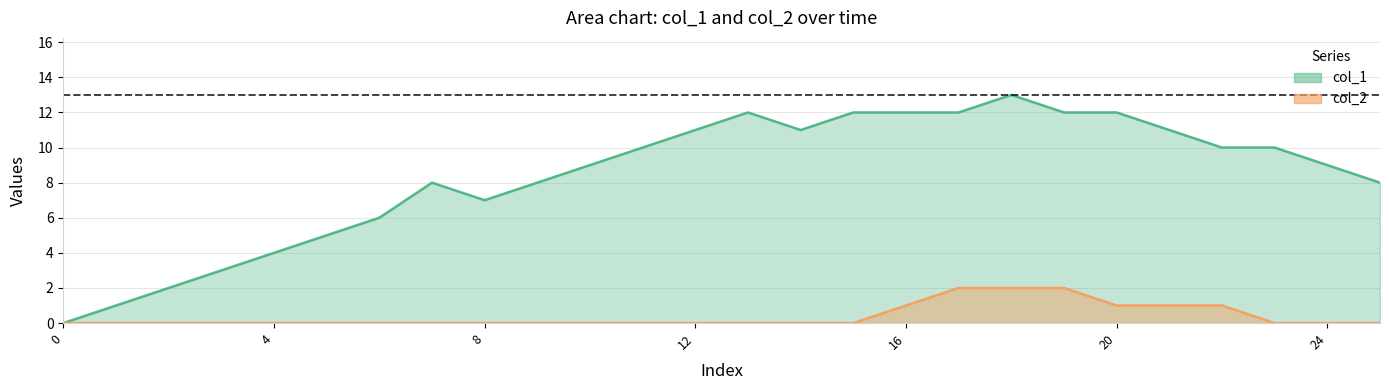

At how many categories does at least one series exceed 12?

1